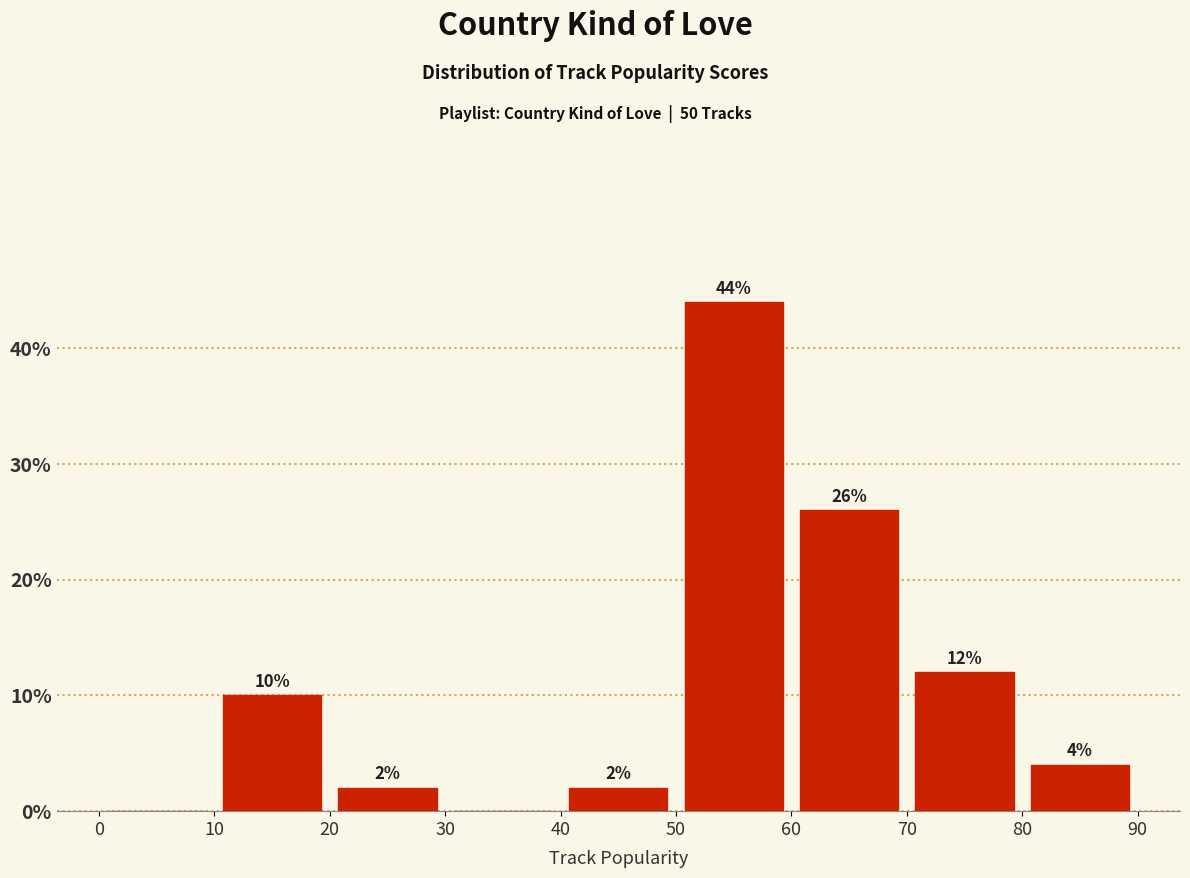

Which range on the x-axis has the tallest bar?

50 to 60